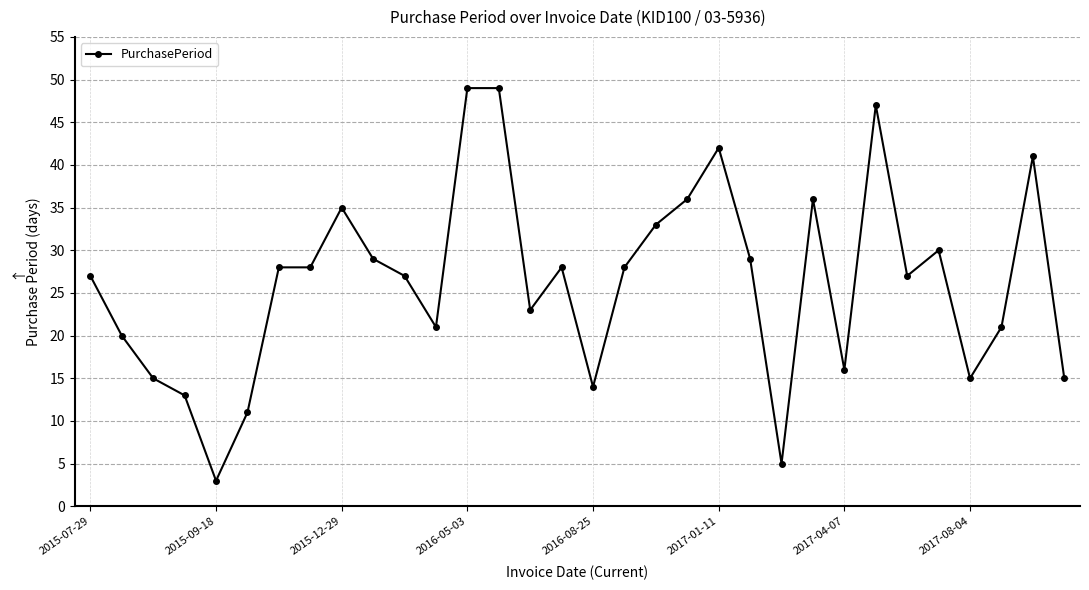

True or false: there are more than 0 points higher than both neighbors.

True